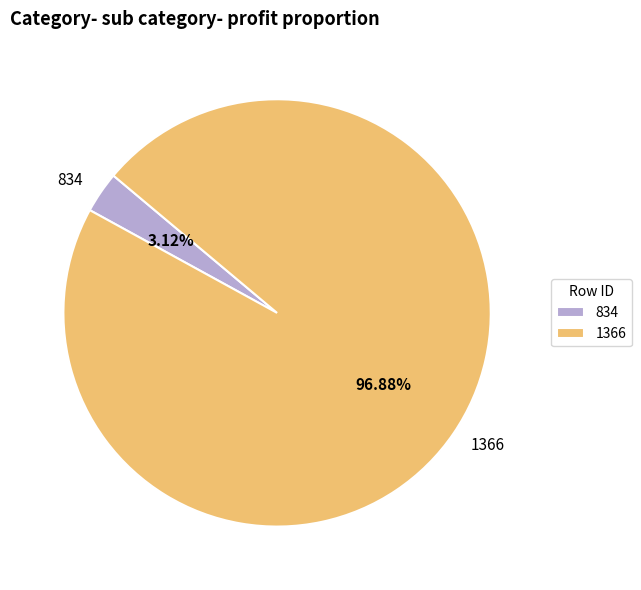

What percentage is the 834 slice, to the nearest percent?

3%